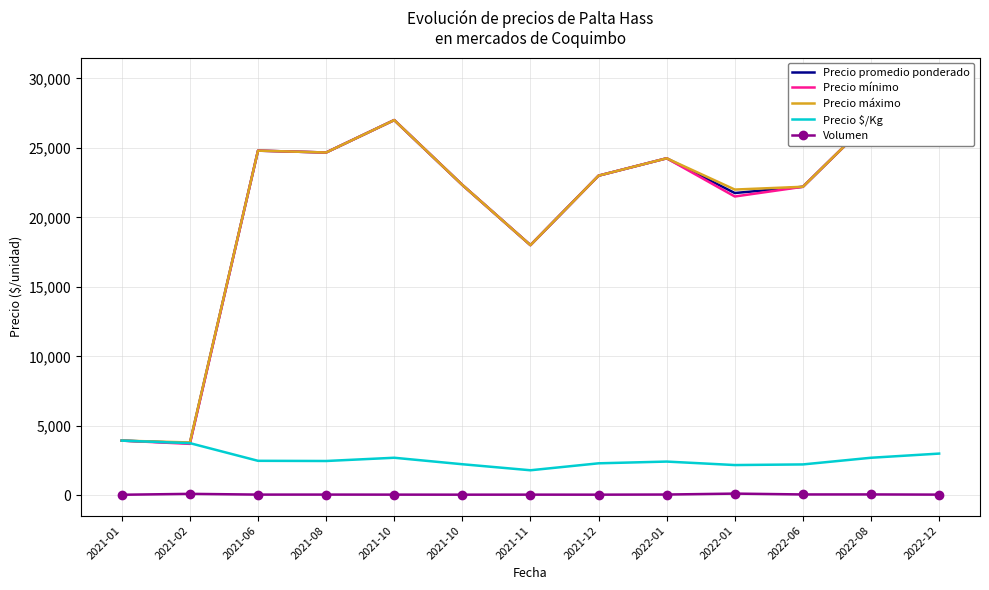

At how many categories does at least one series exceed 4783?

11